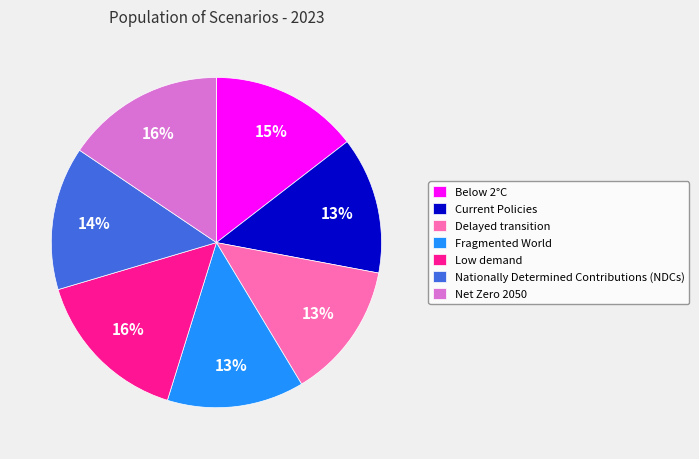

Is there a majority slice in this chart?

No